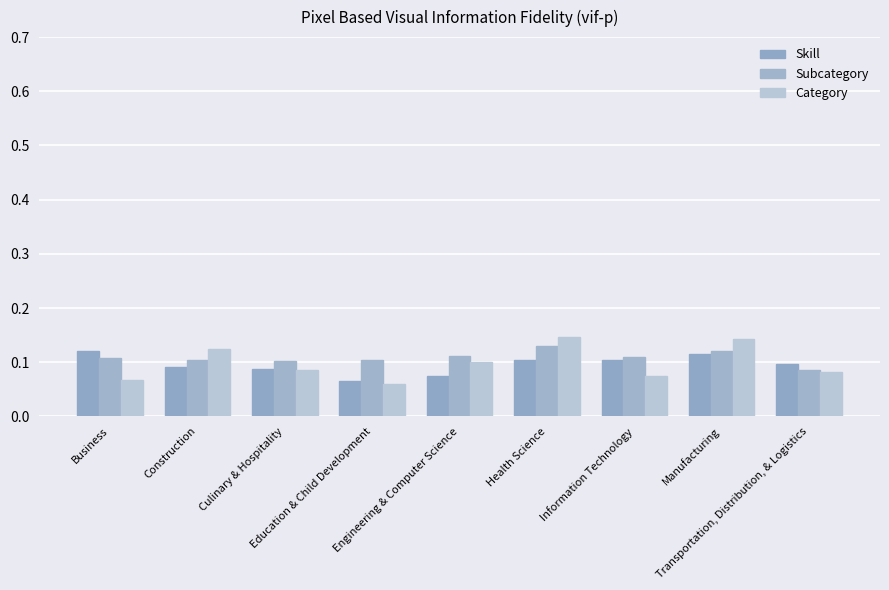

What is the maximum value shown in the chart?

0.1